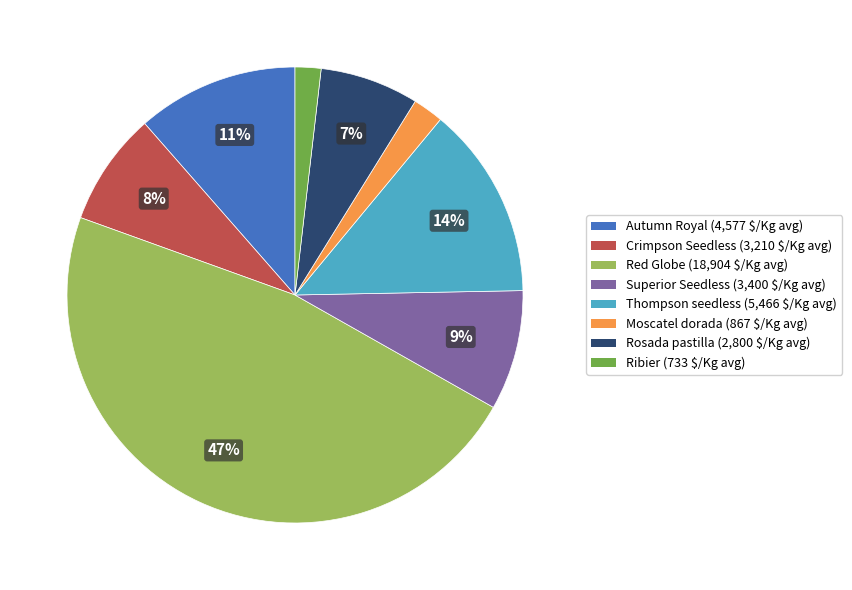

Do Moscatel dorada and Crimpson Seedless together represent more than half of the pie?

No